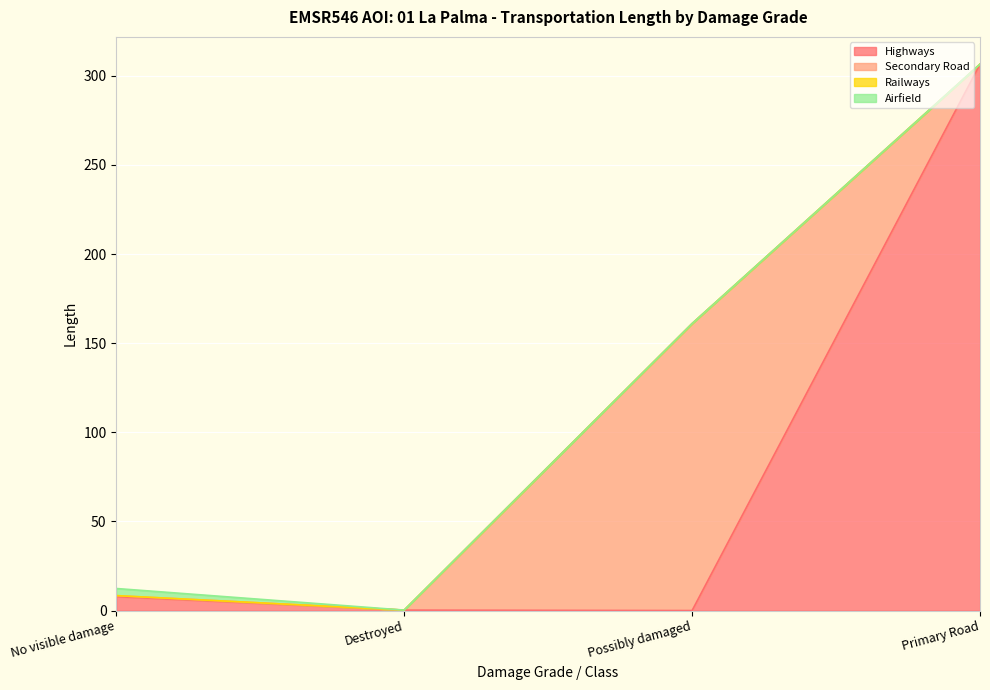

The Secondary Road series shows 68.5 at Primary Road. True or false?

False